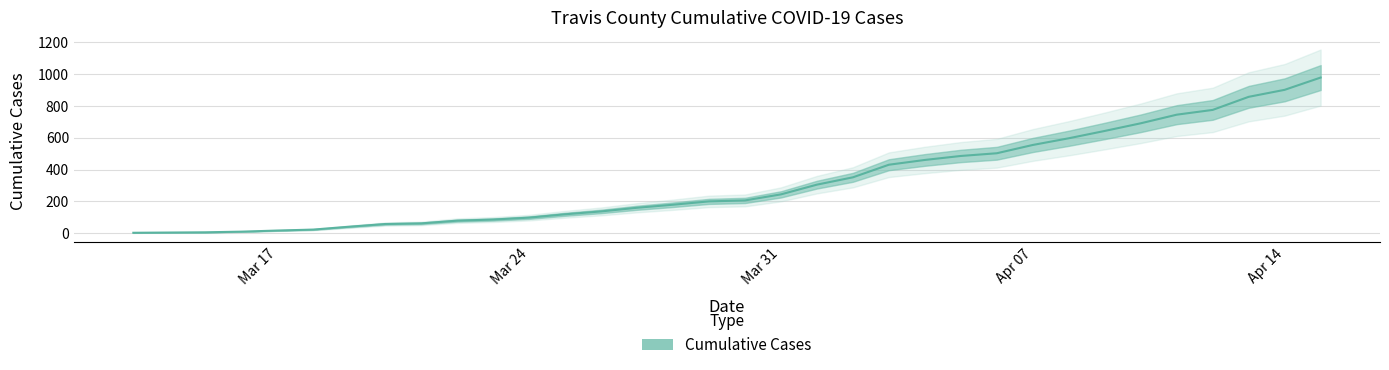

List the labels in order of value, largest first.

4/15/20, 4/14/20, 4/13/20, 4/12/20, 4/11/20, 4/10/20, 4/9/20, 4/8/20, 4/7/20, 4/6/20, 4/5/20, 4/4/20, 4/3/20, 4/2/20, 4/1/20, 3/31/20, 3/30/20, 3/29/20, 3/28/20, 3/27/20, 3/26/20, 3/25/20, 3/24/20, 3/23/20, 3/22/20, 3/21/20, 3/20/20, 3/19/20, 3/18/20, 3/17/20, 3/16/20, 3/15/20, 3/13/20